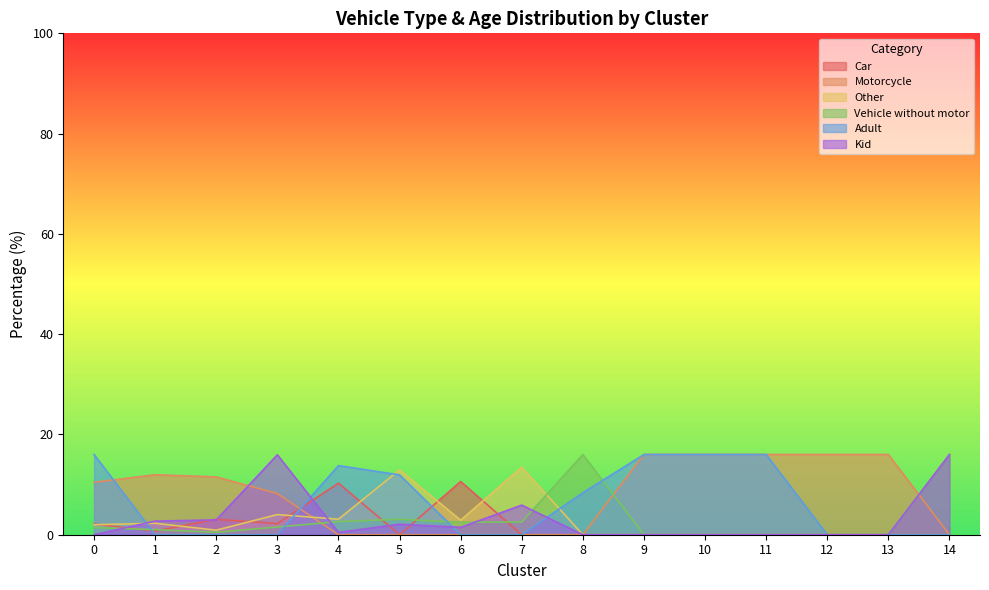

Where do Vehicle without motor and Kid first cross each other?

0 and 1